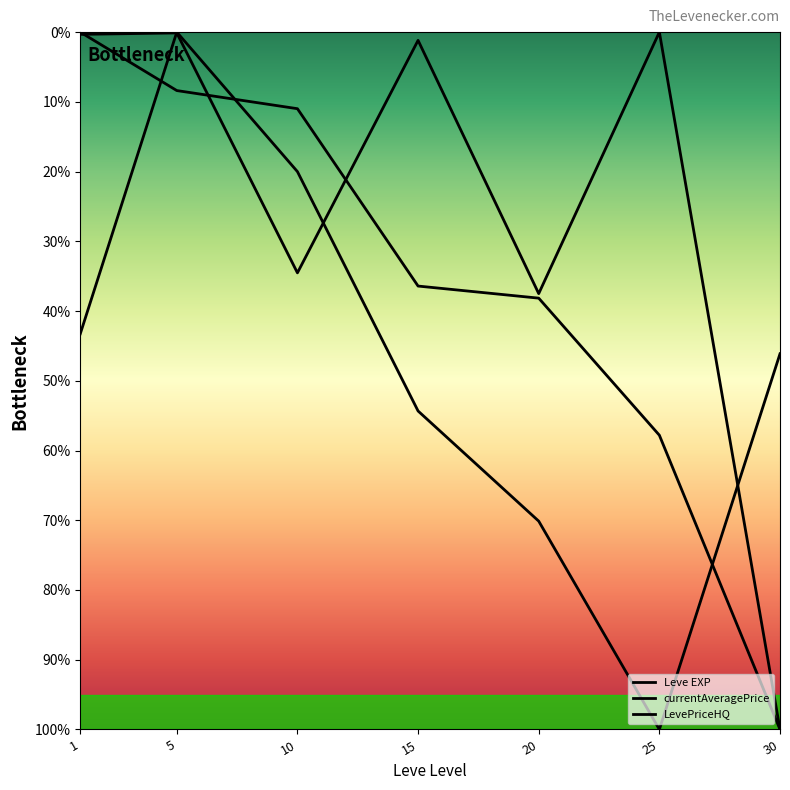

Does the chart have visible grid lines?

No